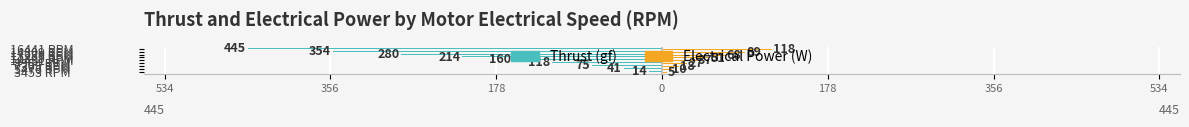

What are all the series names shown in the legend?

Thrust (gf), Electrical Power (W)